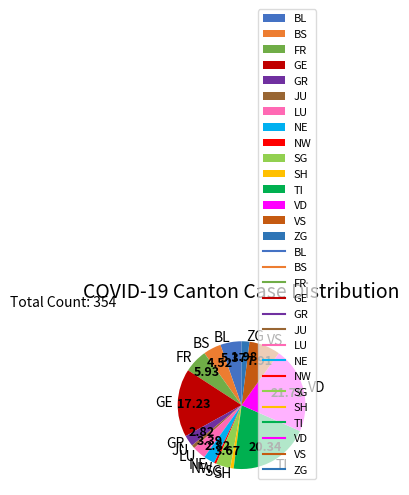

Does GR account for over 50% of the chart?

No